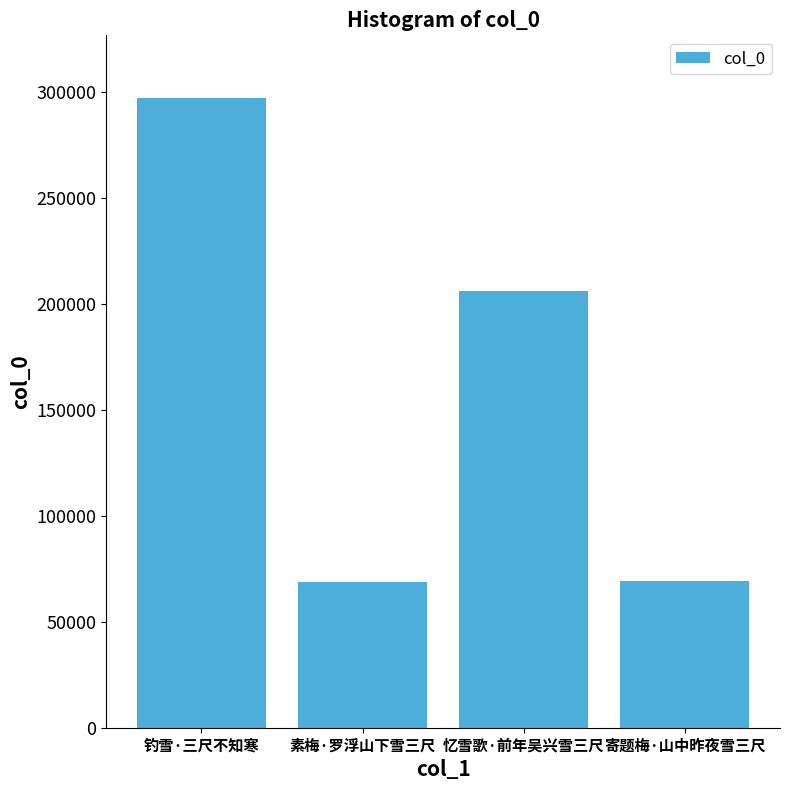

The value at 寄题梅·山中昨夜雪三尺 is 69055. True or false?

True